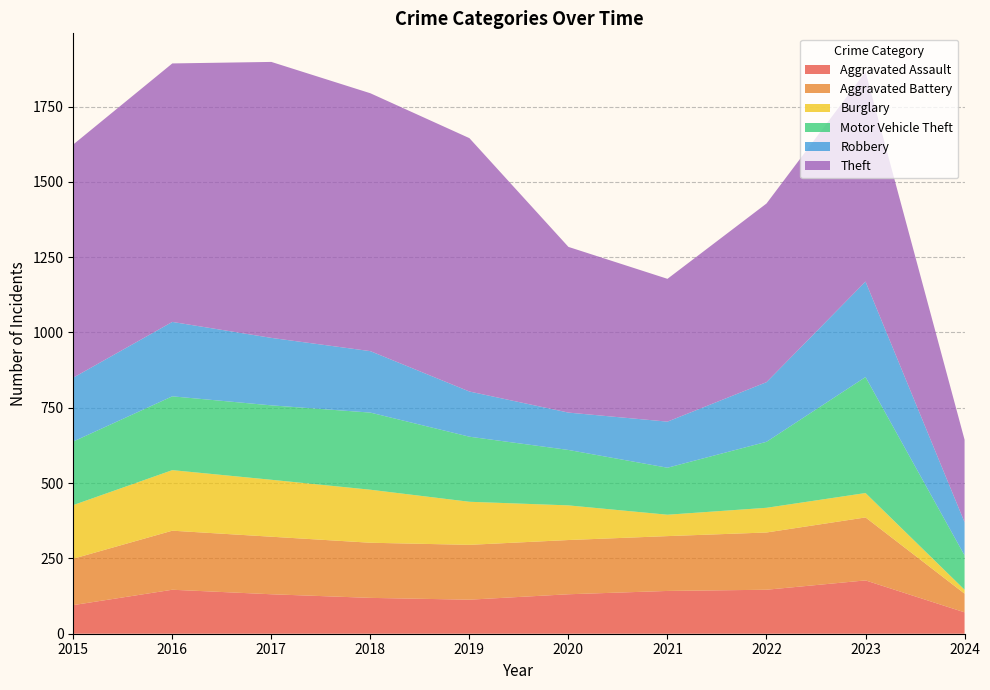

Reading right to left, transcribe all the data shown in this chart.

Aggravated Assault: 2024=71	2023=177	2022=146	2021=142	2020=131	2019=113	2018=119	2017=131	2016=146	2015=95
Aggravated Battery: 2024=62	2023=209	2022=190	2021=182	2020=180	2019=182	2018=183	2017=191	2016=196	2015=154
Burglary: 2024=13	2023=81	2022=82	2021=71	2020=115	2019=143	2018=176	2017=189	2016=201	2015=178
Motor Vehicle Theft: 2024=114	2023=385	2022=219	2021=156	2020=184	2019=216	2018=256	2017=247	2016=245	2015=211
Robbery: 2024=110	2023=317	2022=198	2021=153	2020=124	2019=150	2018=204	2017=224	2016=247	2015=212
Theft: 2024=274	2023=696	2022=593	2021=474	2020=550	2019=841	2018=856	2017=916	2016=858	2015=774